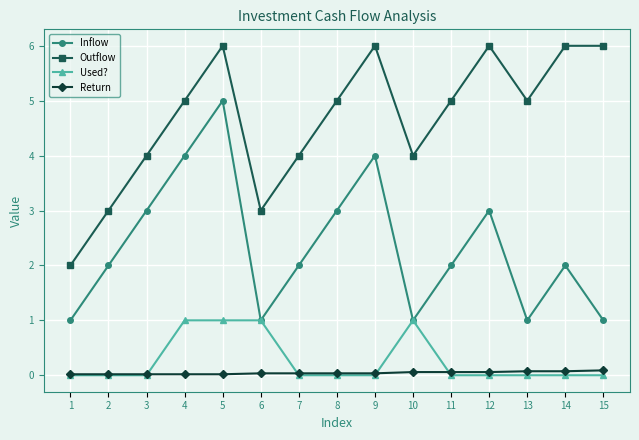

Which series has the largest total across all categories?

Outflow